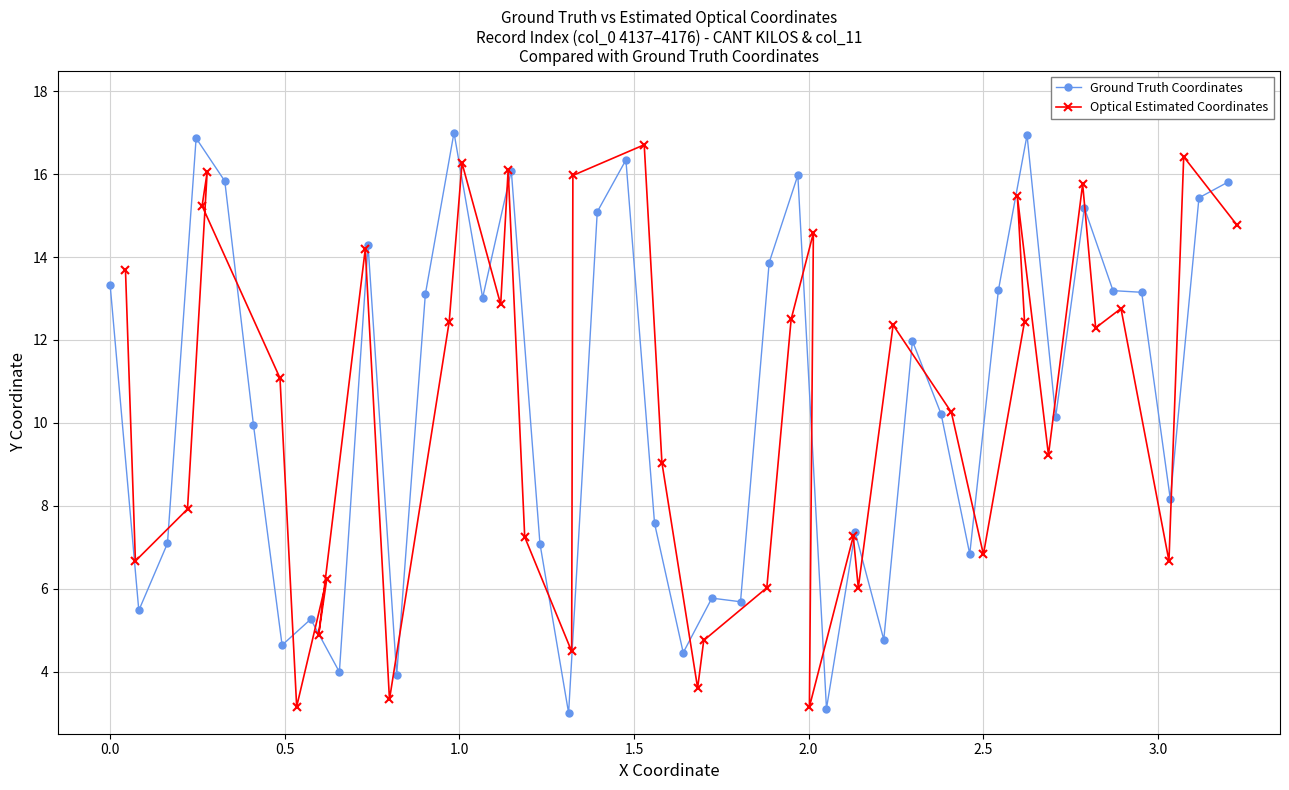

What is the value of the Optical Estimated Coordinates point at the 10th from the left?

14.2